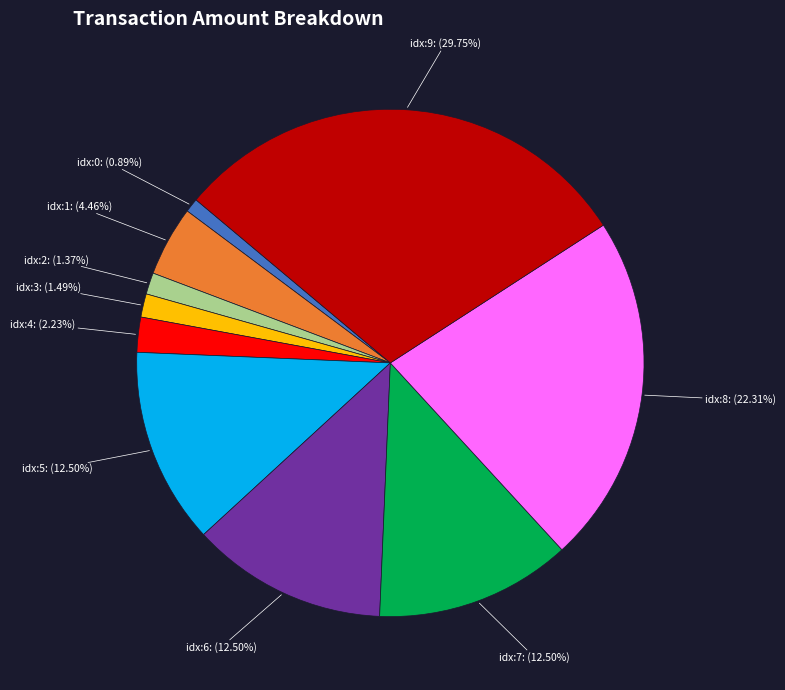

Is there a majority slice in this chart?

No